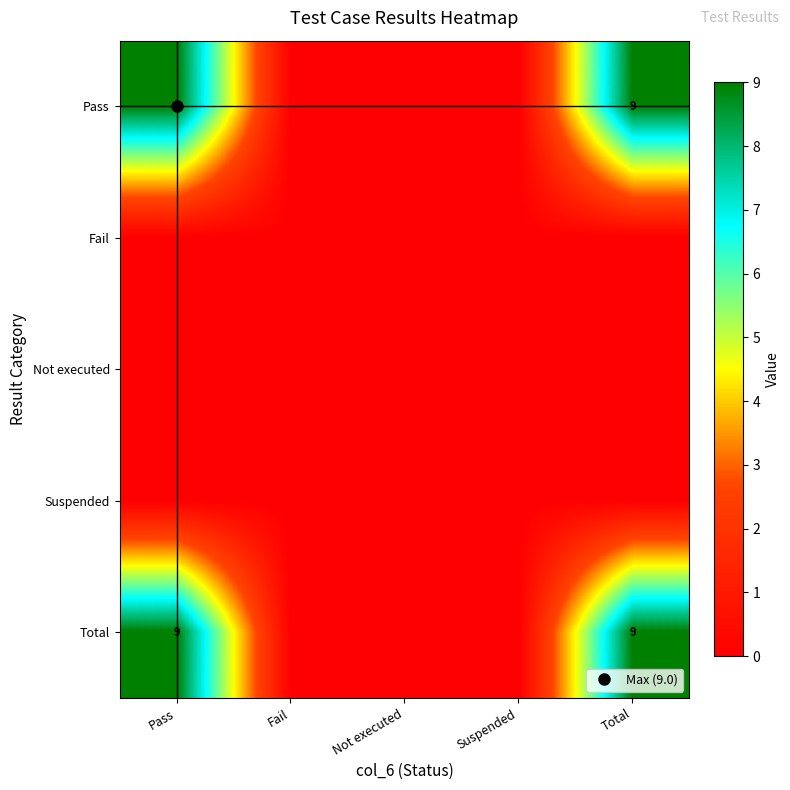

Rank the series by their maximum value, from lowest to highest.

Fail, Not executed, Suspended, Pass, Total